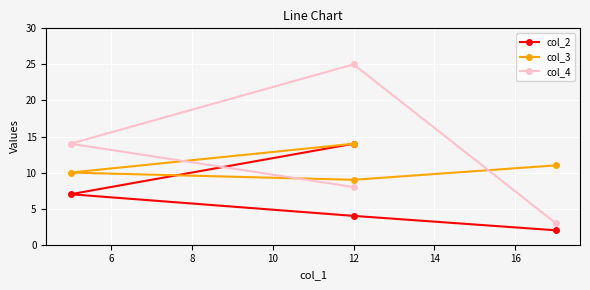

List the series in order of their overall mean, highest first.

col_4, col_3, col_2